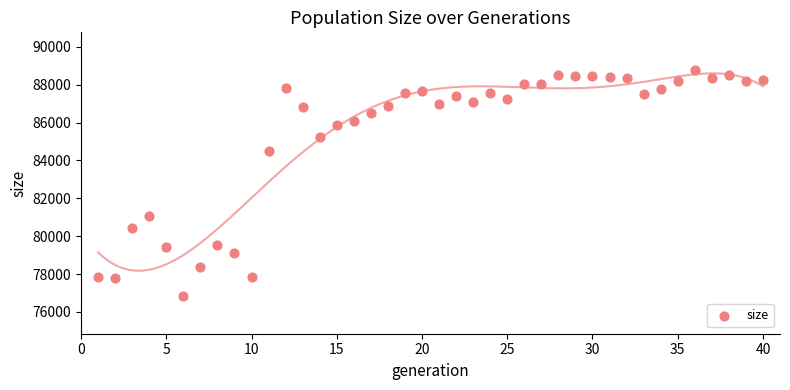

What is the range of X values (max minus min)?

39